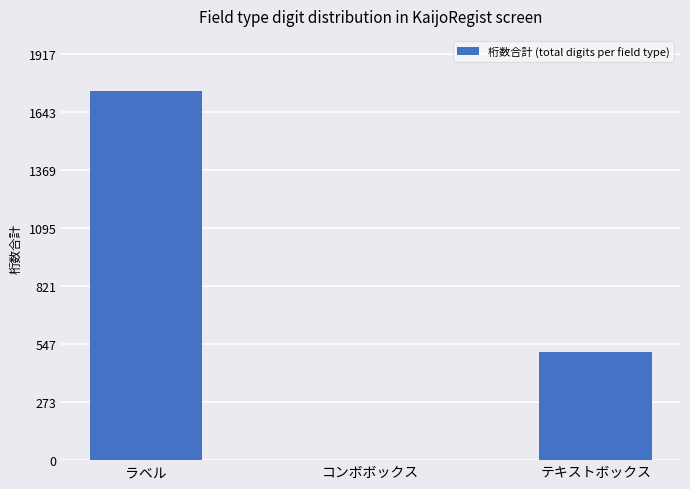

At which category does the chart reach its peak across all series?

ラベル